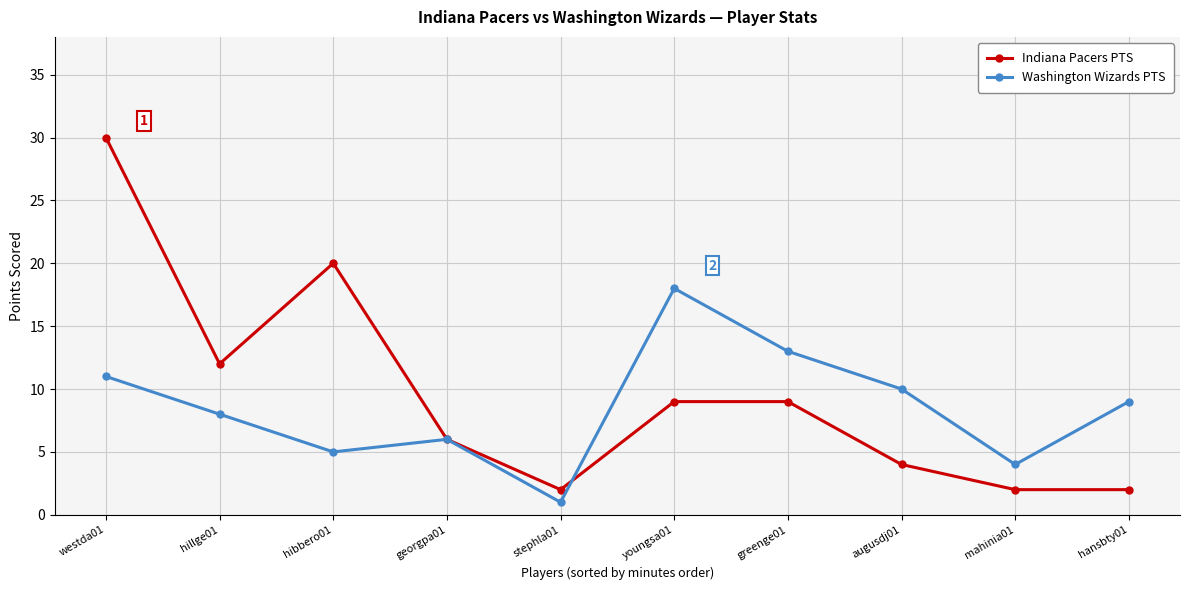

Which series has the largest range (max minus min)?

Indiana Pacers PTS